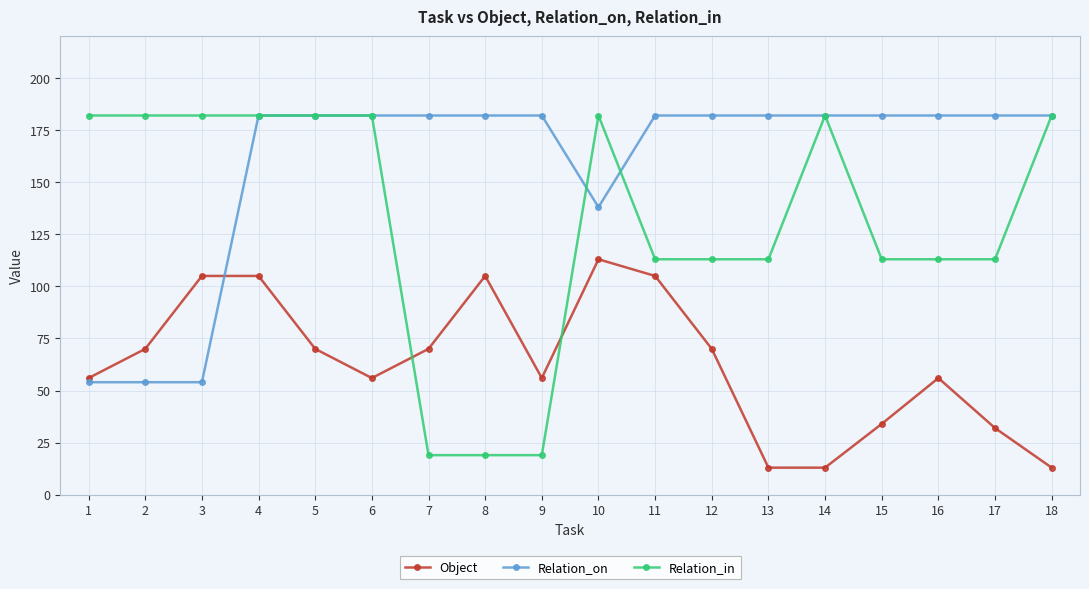

What is the spread (max minus min) of values at 3?

128